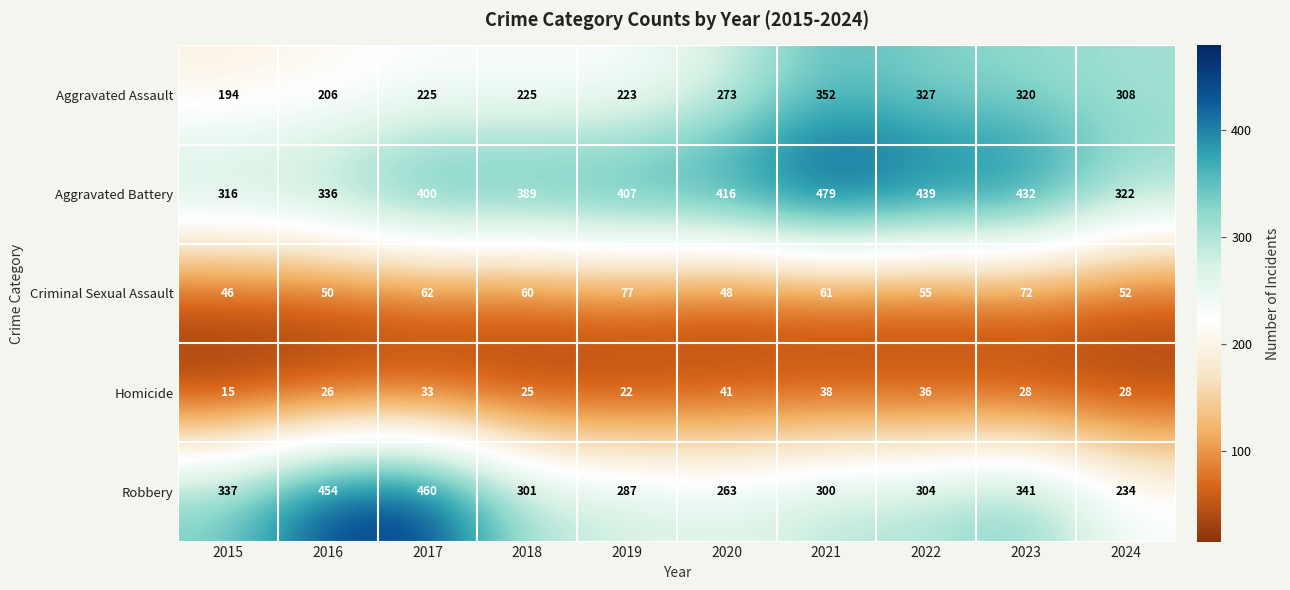

Which series has the largest total across all categories?

Aggravated Battery